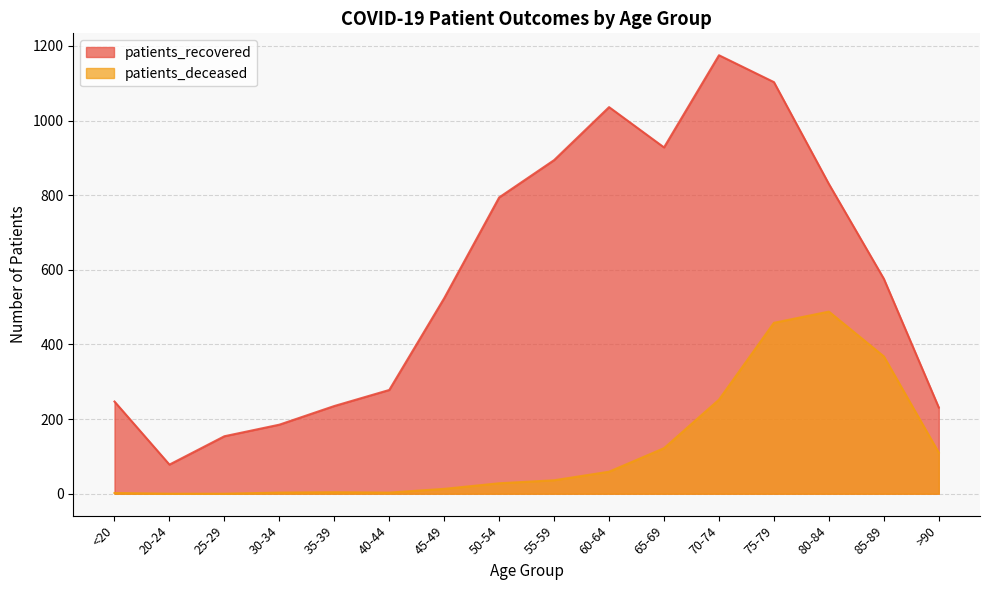

At which category does the chart reach its minimum across all series?

20-24